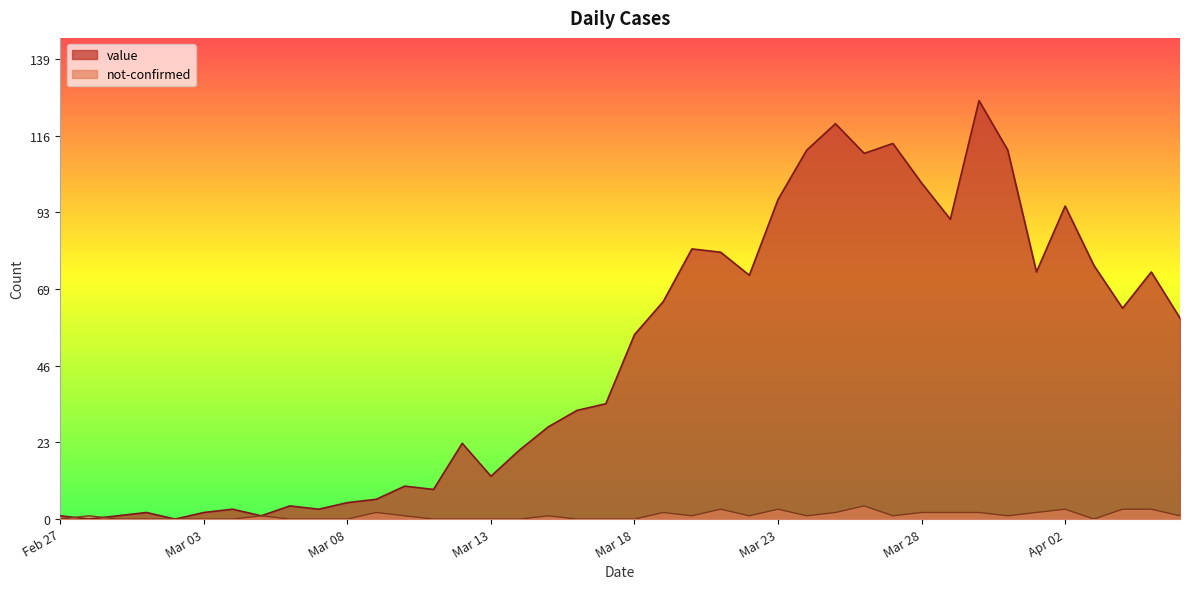

What is the total value across all series at 2020-03-31?

113